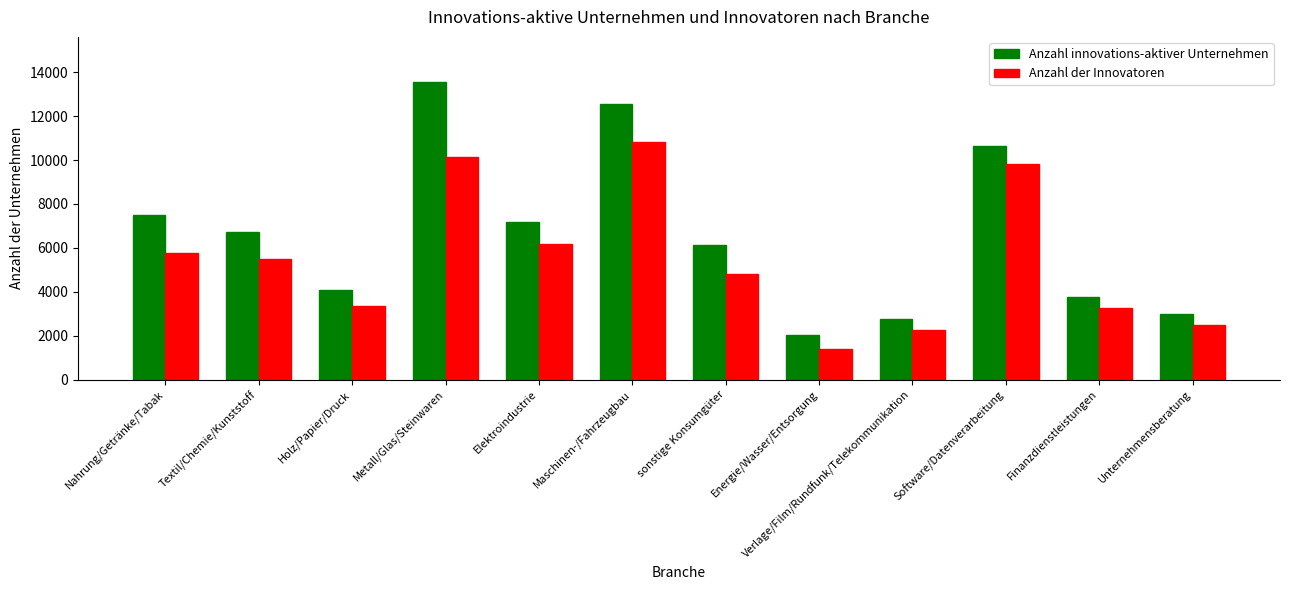

At which category is the sum across all series the highest?

Metall/Glas/Steinwaren